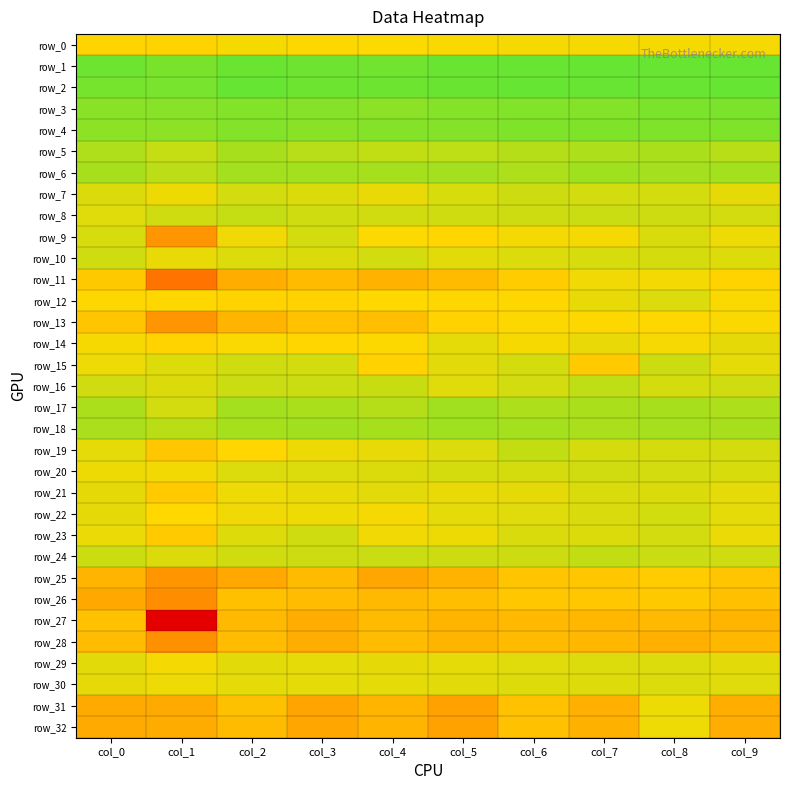

What is the sum of all row_27 values?

90.9